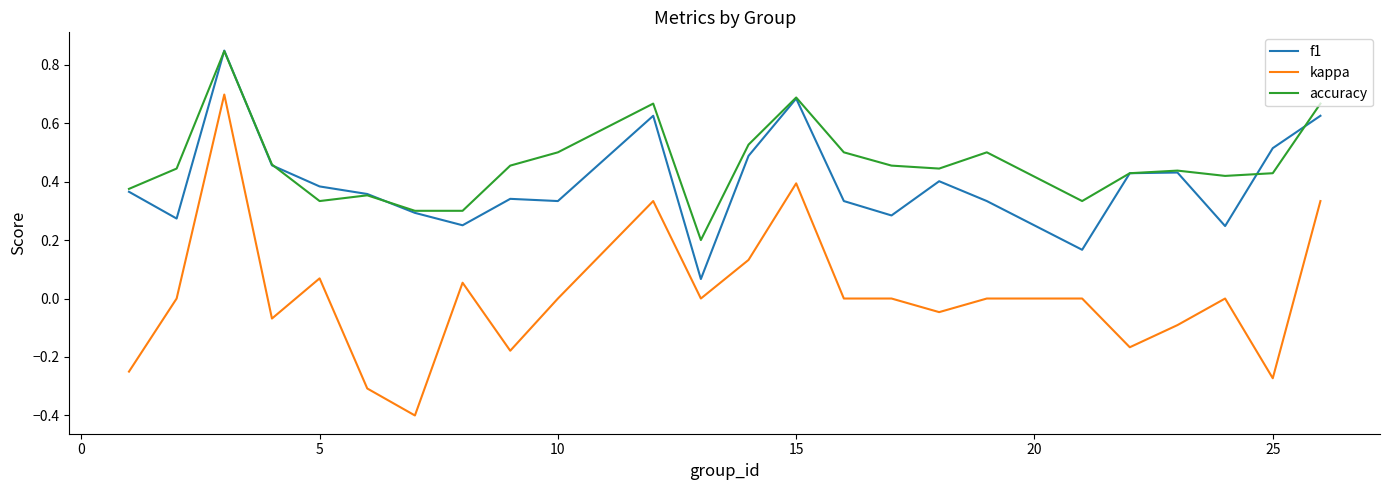

What is the smallest value displayed?

-0.4